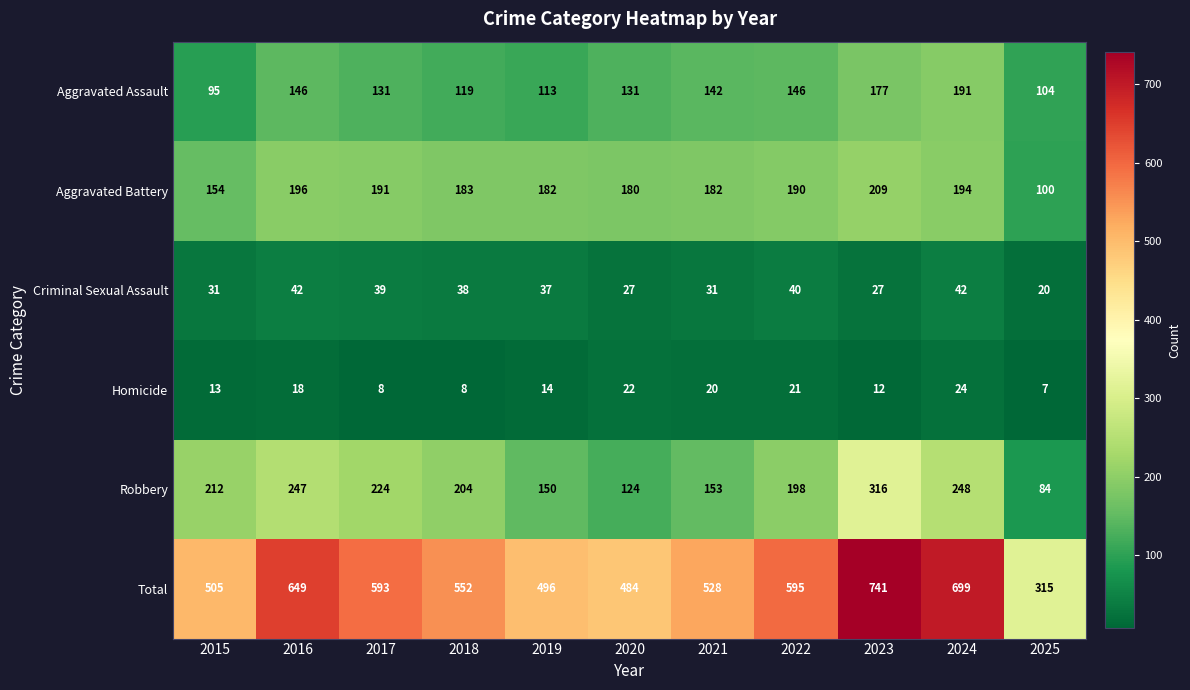

What is the spread (max minus min) of values at 2025?

308